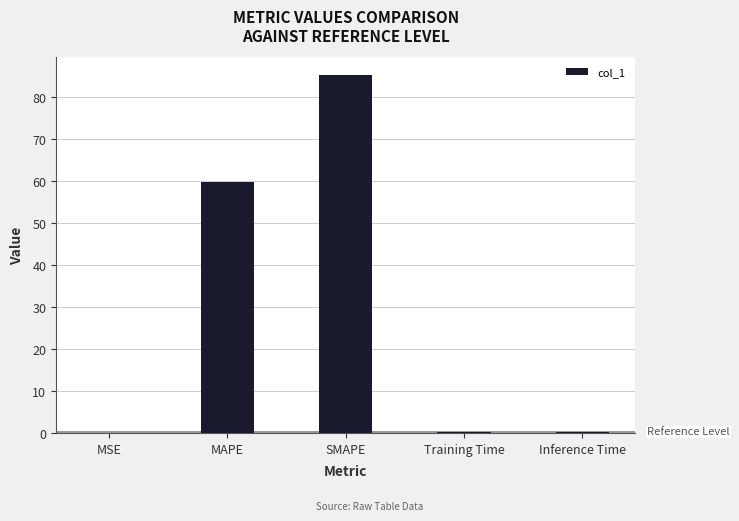

Are the bars horizontal?

No